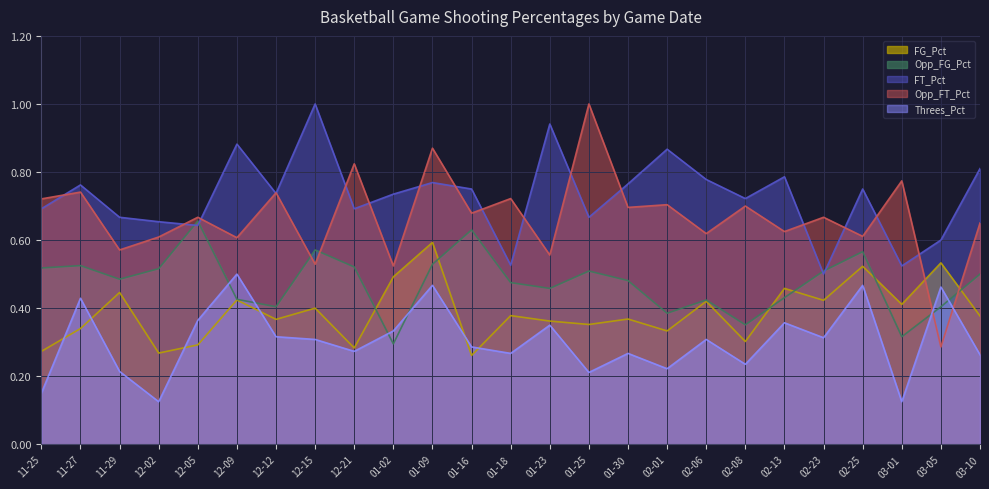

Where is Opp_FT_Pct nearest to the value 0?

03-05